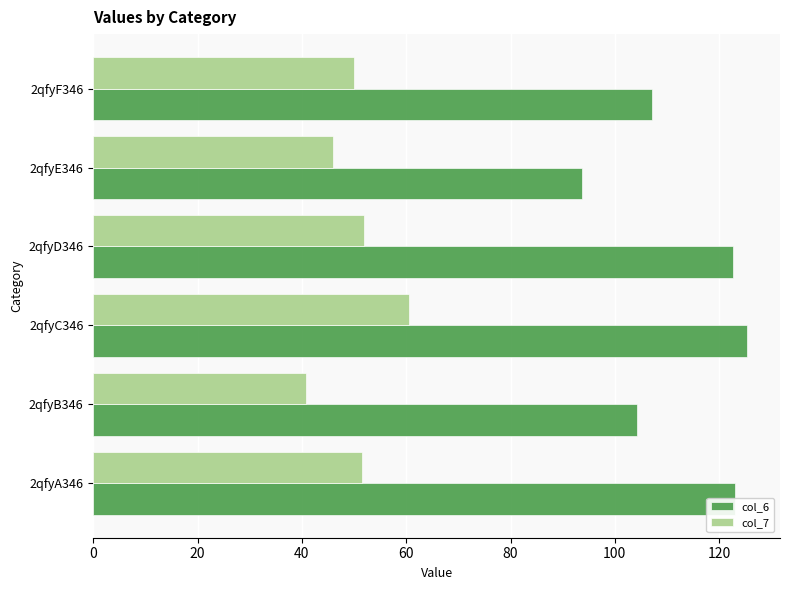

What is the spread (max minus min) of values at 2qfyD346?

70.6